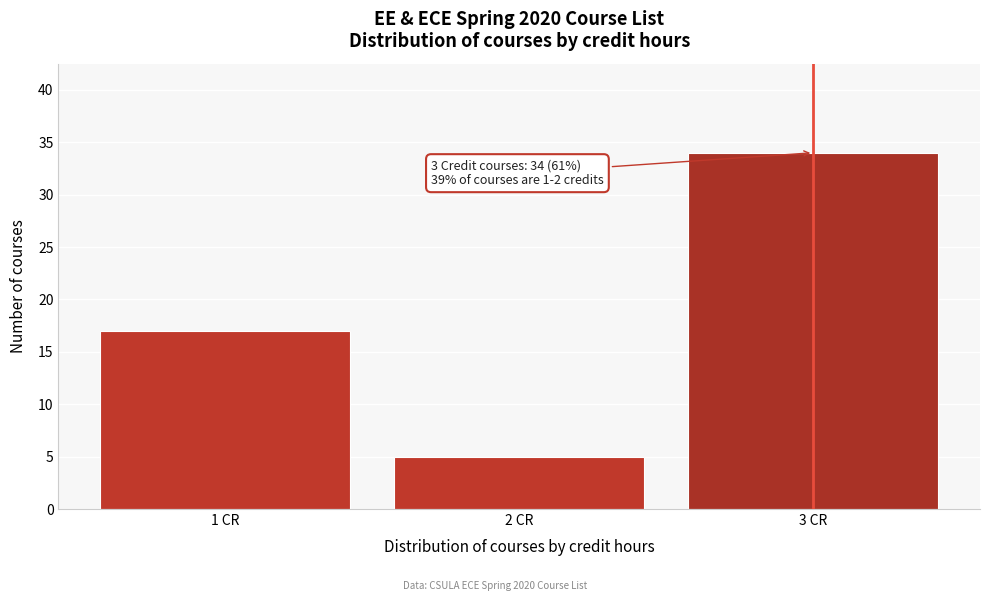

Which range on the x-axis has the tallest bar?

2.5 to 3.5